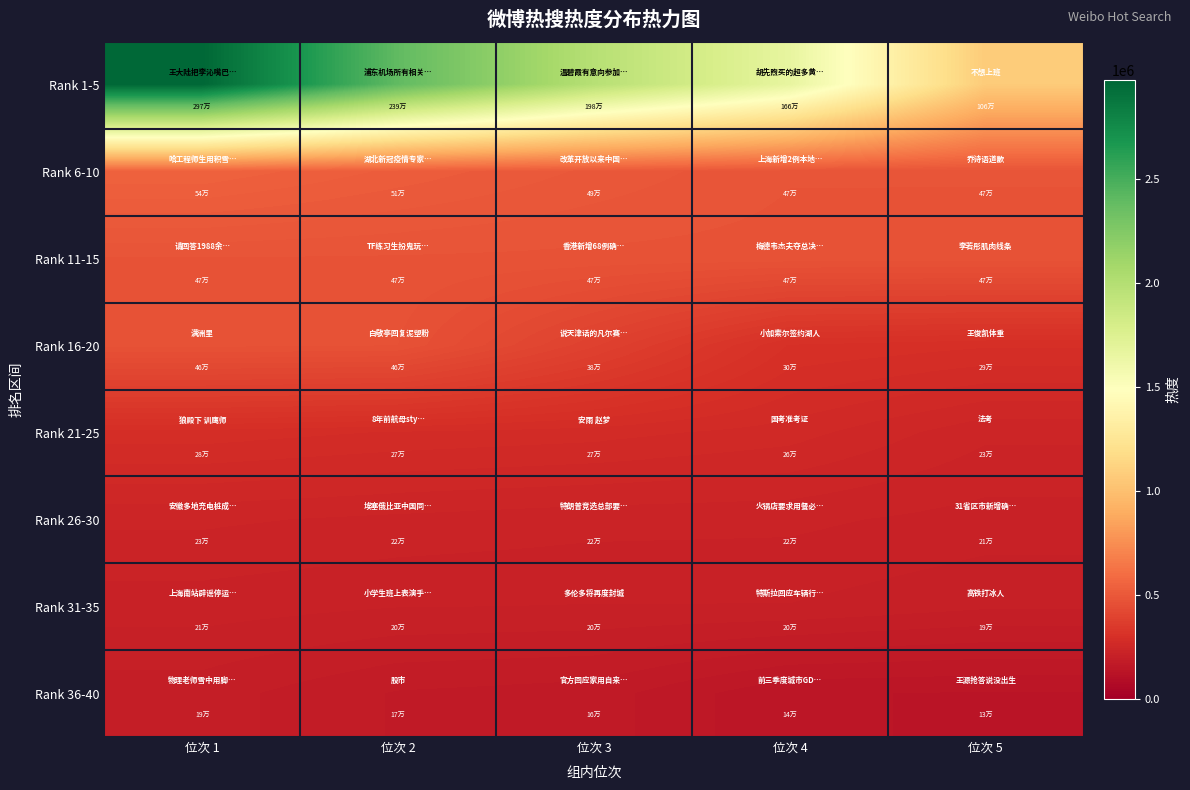

Between 位次 1 and 位次 3, which series saw the biggest shift?

Rank 1-5